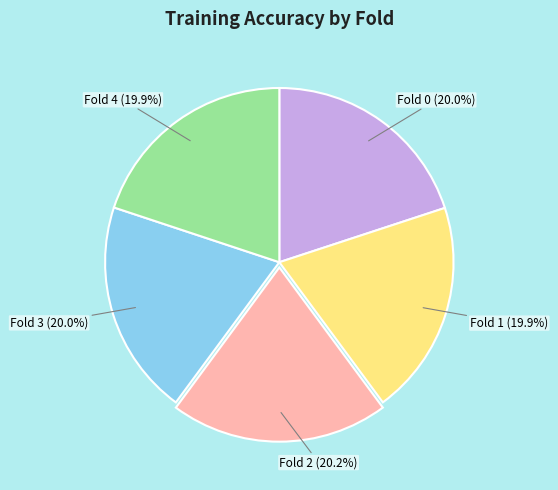

Is there any slice that represents more than half of the pie?

No